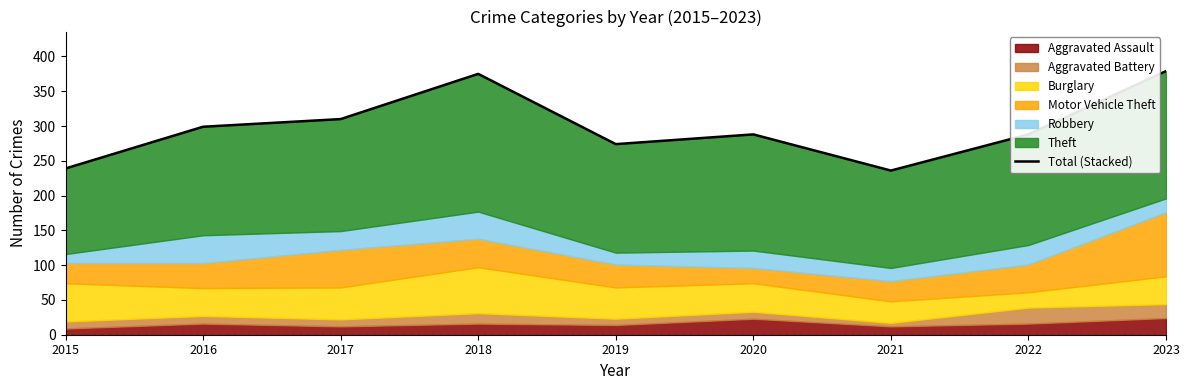

At which label is the value closest to 307?

2017